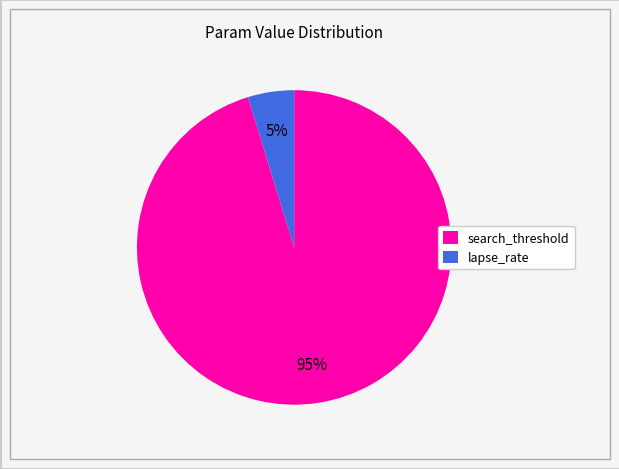

The lapse_rate slice represents 5% of the pie. True or false?

True